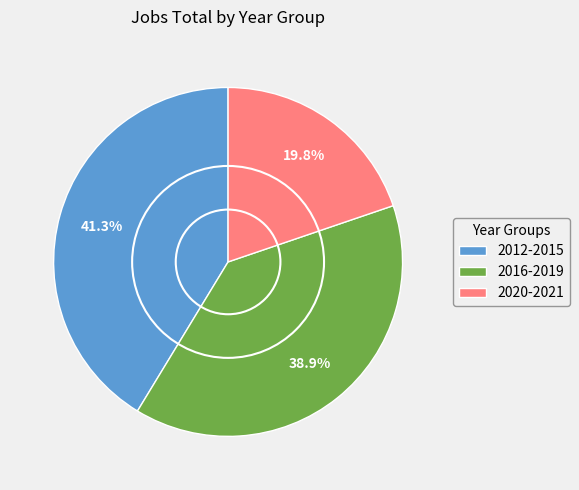

What is the total percentage of 2012-2015 and 2016-2019?

80.2%